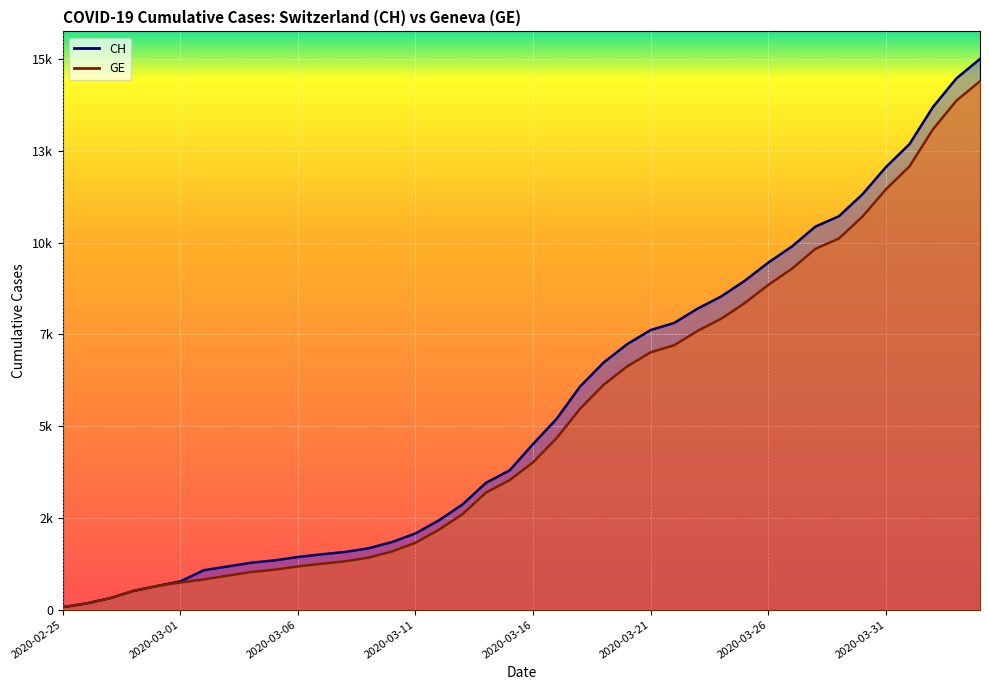

Between 2020-03-23 and 2020-03-24, which series saw the biggest shift?

CH